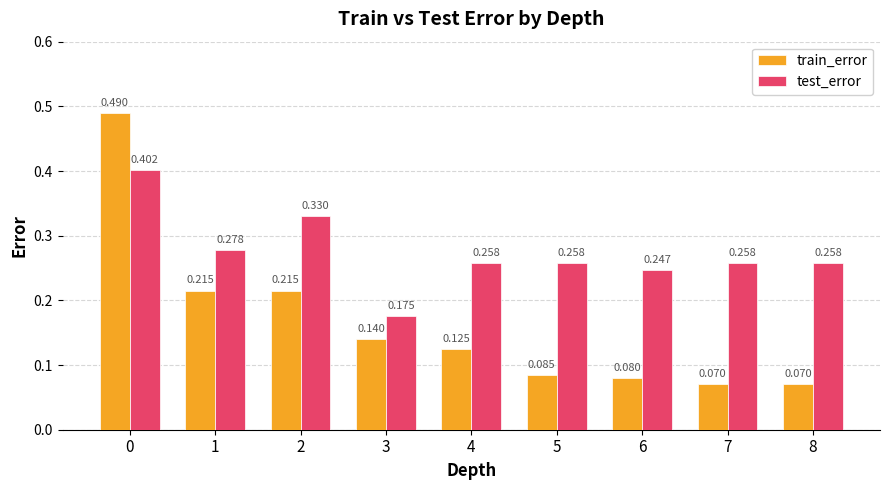

Rank the series by their maximum value, from lowest to highest.

test_error, train_error